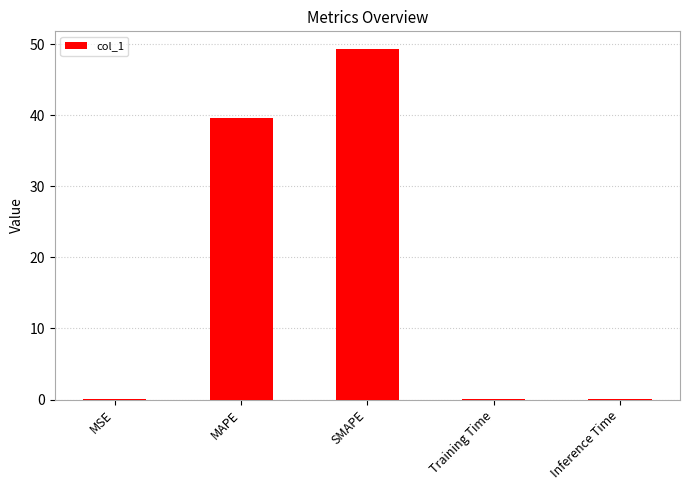

What is the greatest value displayed?

49.3